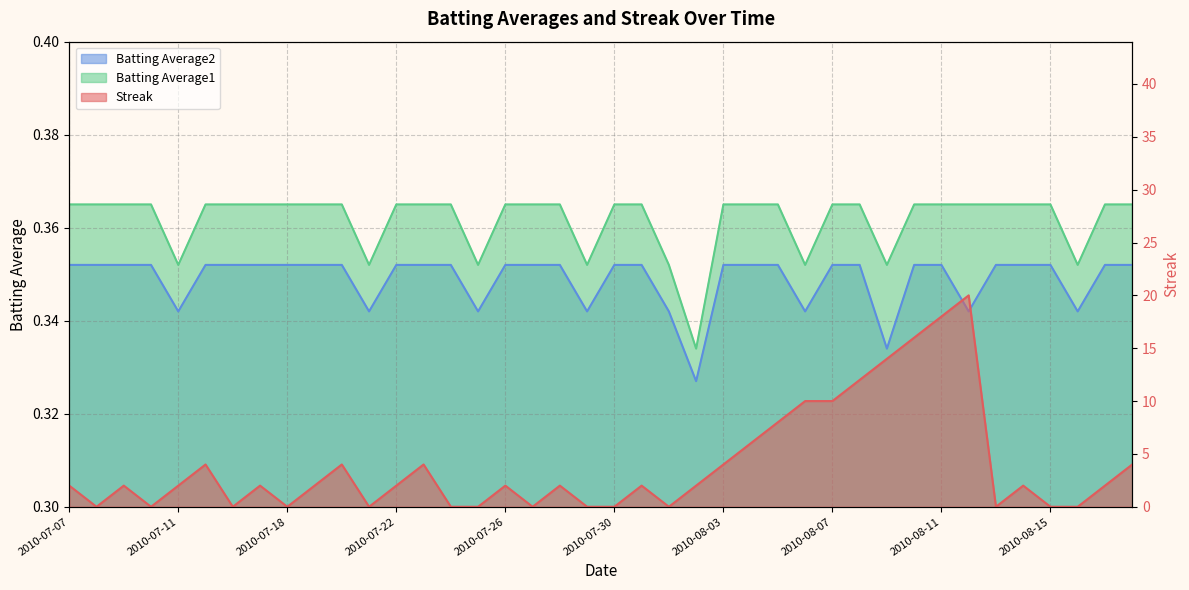

What is the difference between the Streak values at 2010-08-07 and 2010-07-28?

8.0